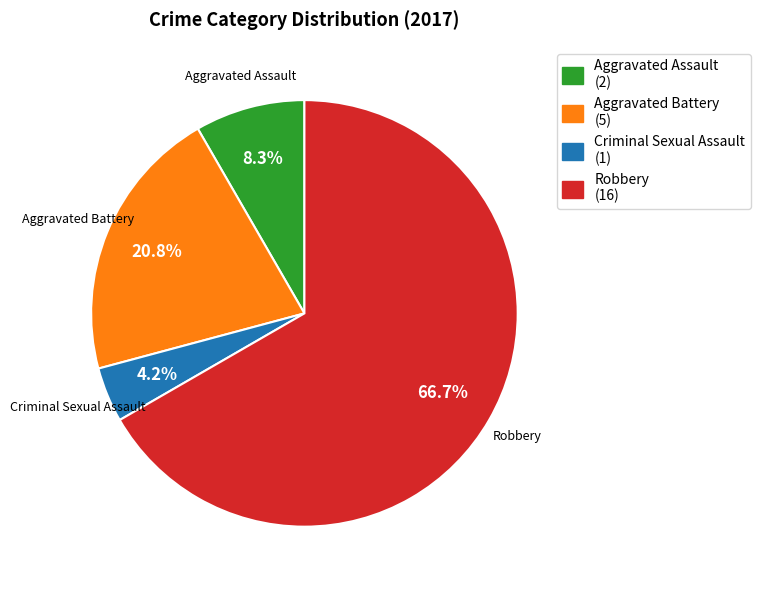

Combined, what portion of the pie is Criminal Sexual Assault and Aggravated Battery?

25.0%